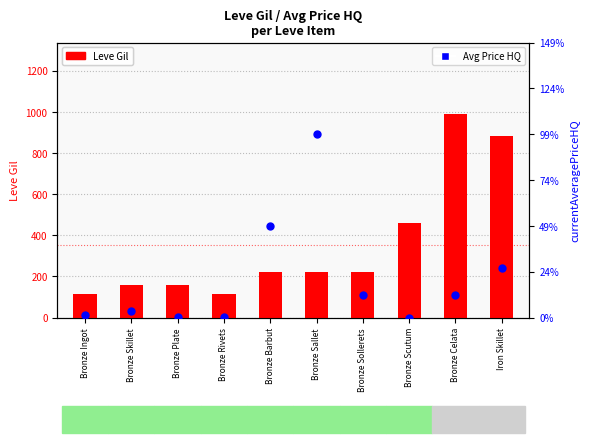

Which series contains the lowest Y value?

Avg Price HQ